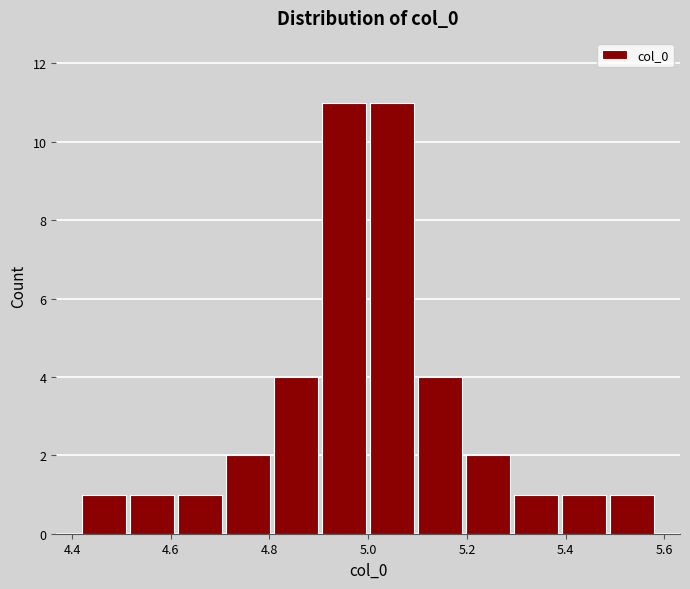

Reading left to right, transcribe this chart: for each bar, give the range it covers on the x-axis and its height. Neither the bar edges nor the heights are printed on the chart, so give them approximately, as read against the axes.

4.42 to 4.52: 1
4.52 to 4.62: 1
4.62 to 4.70: 1
4.70 to 4.80: 2
4.80 to 4.90: 4
4.90 to 5.00: 11
5.00 to 5.10: 11
5.10 to 5.20: 4
5.20 to 5.30: 2
5.30 to 5.38: 1
5.38 to 5.48: 1
5.48 to 5.58: 1